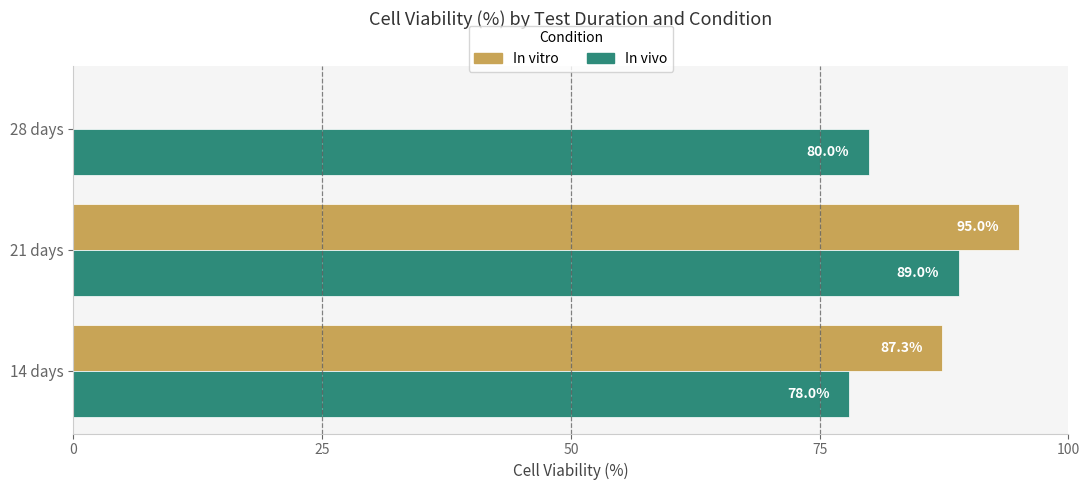

What is the sum of the In vivo values at 14 days and 28 days?

158.0